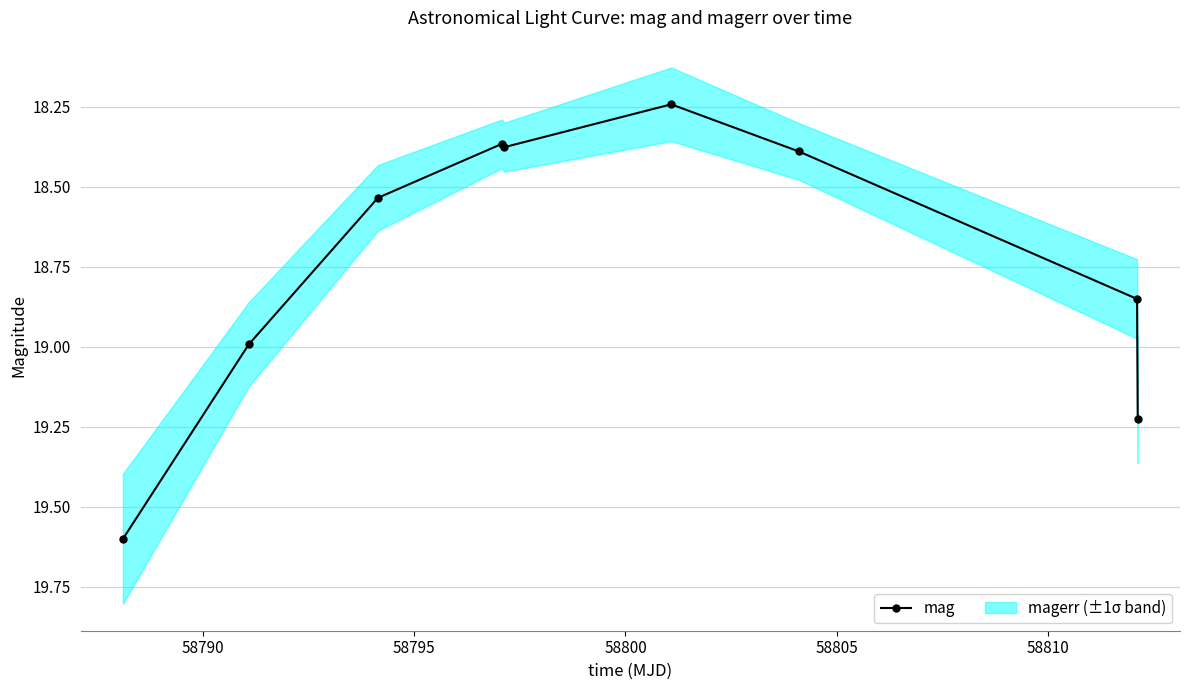

What is the highest value of the mag series?

19.6